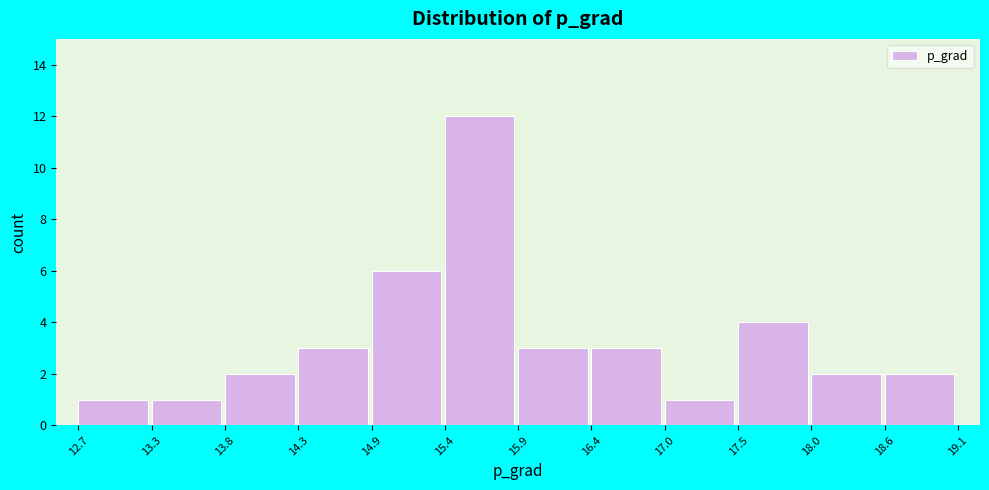

Reading left to right, transcribe this chart: for each bar, give the range it covers on the x-axis and its height. The values are not printed on the chart, so give them approximately, as read against the axis.

12.7 to 13.3: 1
13.3 to 13.8: 1
13.8 to 14.3: 2
14.3 to 14.9: 3
14.9 to 15.4: 6
15.4 to 15.9: 12
15.9 to 16.4: 3
16.4 to 17.0: 3
17.0 to 17.5: 1
17.5 to 18.0: 4
18.0 to 18.6: 2
18.6 to 19.1: 2